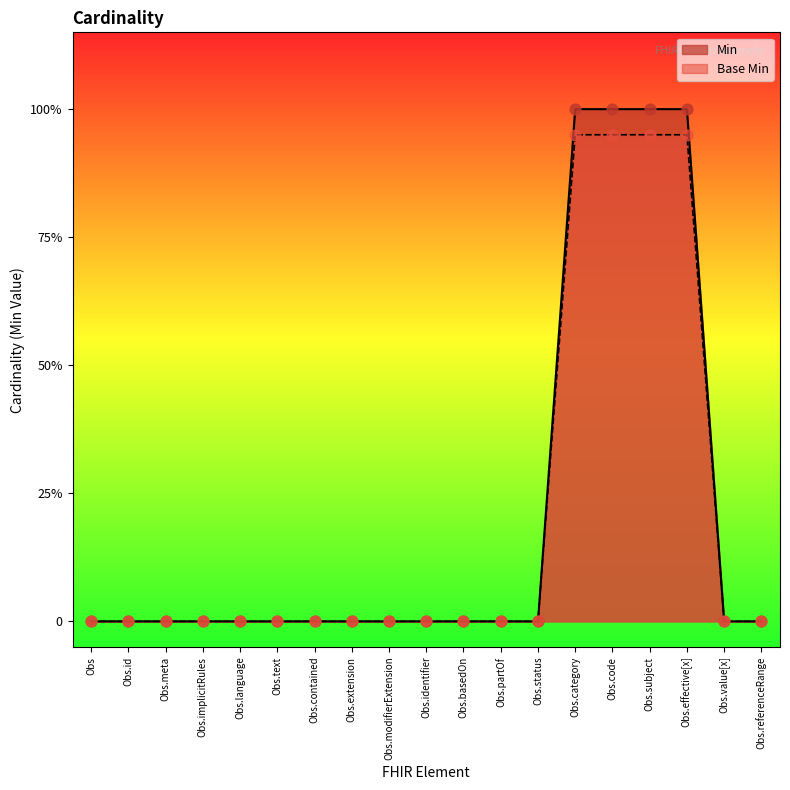

What are all the series names shown in the legend?

Min, Base Min